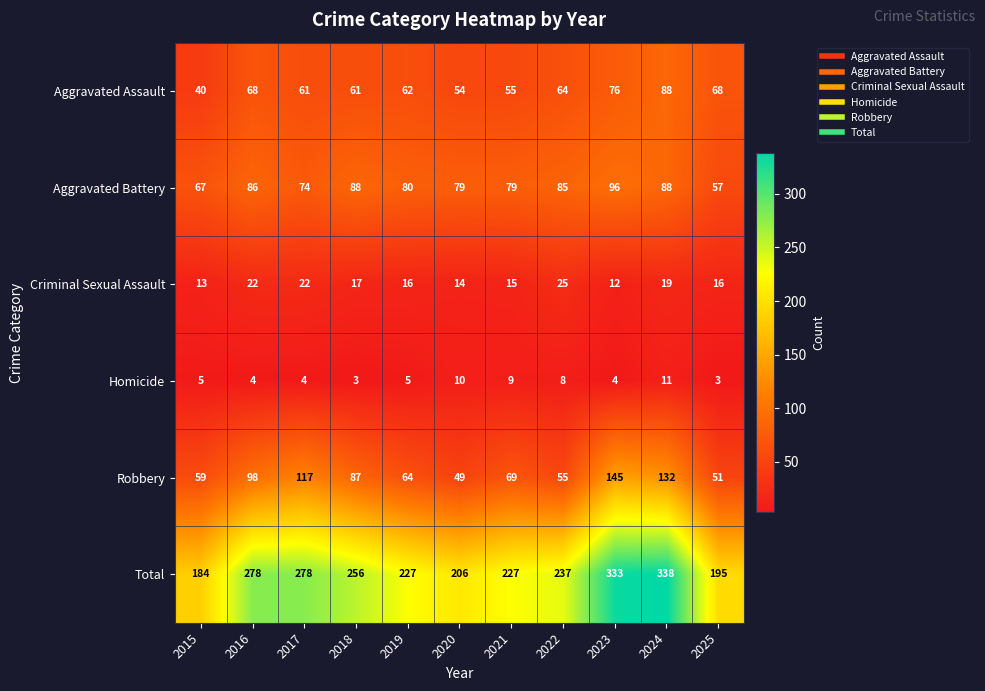

Which series has the largest total across all categories?

Total